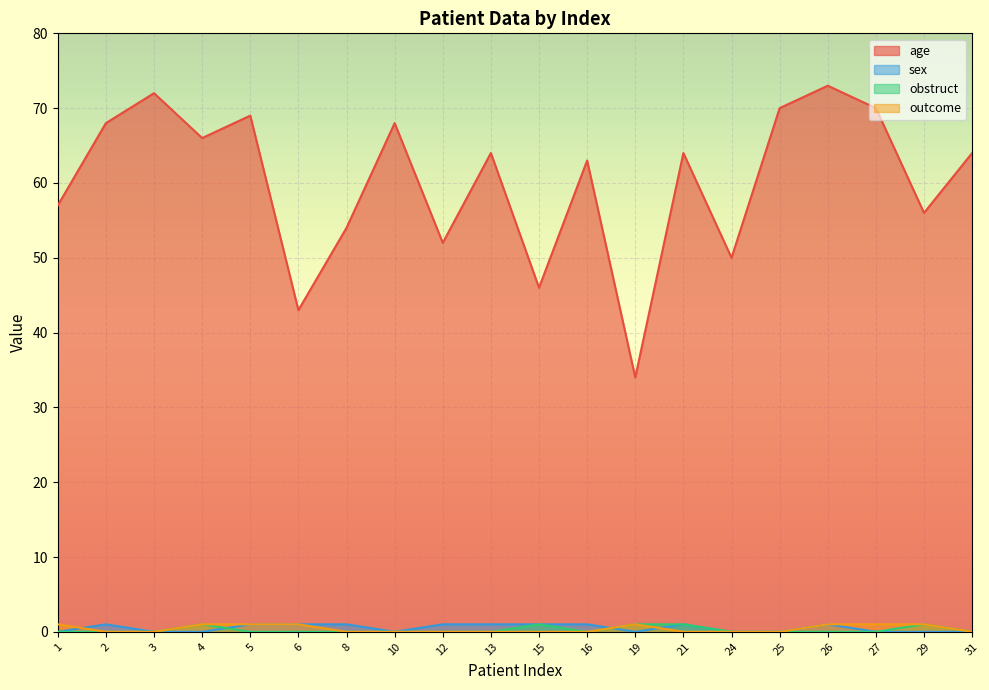

What is the highest value of the age series?

73